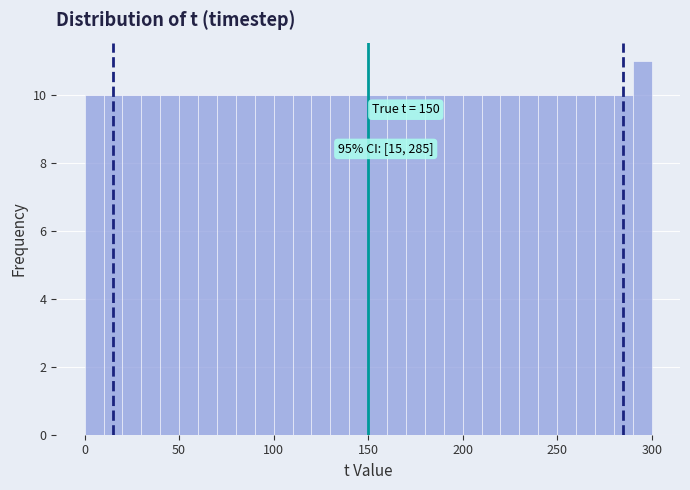

Around what value on the x-axis is the tallest bar? Give the approximate position of its centre, as read against the axis.

295